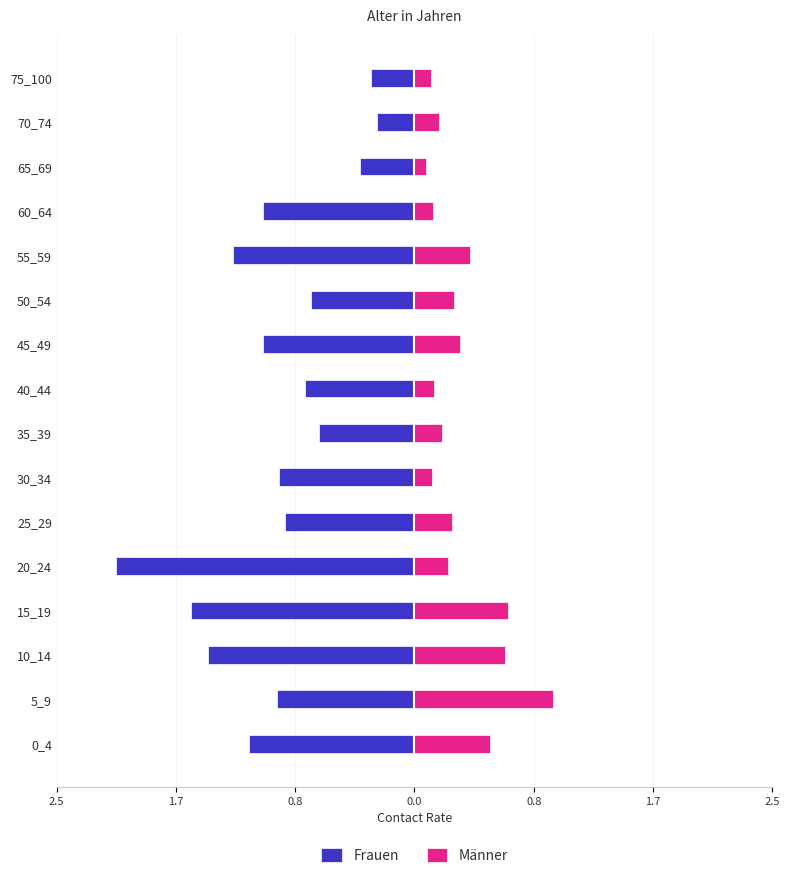

List the series in order of their overall mean, lowest first.

Frauen, Männer